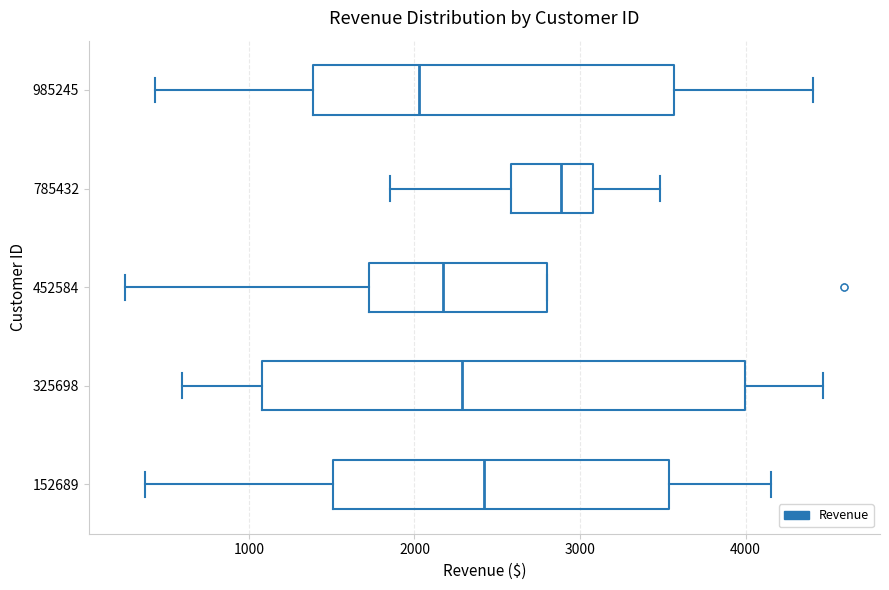

Which box's median line is the furthest to the left?

985245